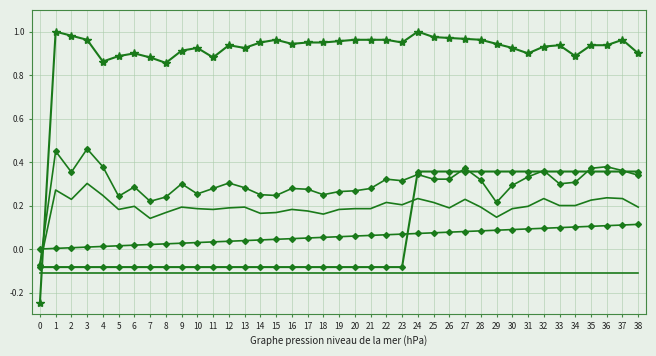

Reading left to right, extract all data points from this chart.

col_1: 0=-0.2	1=1.0	2=1.0	3=1.0	4=0.9	5=0.9	6=0.9	7=0.9	8=0.9	9=0.9	10=0.9	11=0.9	12=0.9	13=0.9	14=1.0	15=1.0	16=0.9	17=1.0	18=1.0	19=1.0	20=1.0	21=1.0	22=1.0	23=1.0	24=1.0	25=1.0	26=1.0	27=1.0	28=1.0	29=0.9	30=0.9	31=0.9	32=0.9	33=0.9	34=0.9	35=0.9	36=0.9	37=1.0	38=0.9
col_3: 0=-0.1	1=0.5	2=0.4	3=0.5	4=0.4	5=0.2	6=0.3	7=0.2	8=0.2	9=0.3	10=0.3	11=0.3	12=0.3	13=0.3	14=0.2	15=0.2	16=0.3	17=0.3	18=0.2	19=0.3	20=0.3	21=0.3	22=0.3	23=0.3	24=0.3	25=0.3	26=0.3	27=0.4	28=0.3	29=0.2	30=0.3	31=0.3	32=0.4	33=0.3	34=0.3	35=0.4	36=0.4	37=0.4	38=0.3
col_7: 0=-0.1	1=-0.1	2=-0.1	3=-0.1	4=-0.1	5=-0.1	6=-0.1	7=-0.1	8=-0.1	9=-0.1	10=-0.1	11=-0.1	12=-0.1	13=-0.1	14=-0.1	15=-0.1	16=-0.1	17=-0.1	18=-0.1	19=-0.1	20=-0.1	21=-0.1	22=-0.1	23=-0.1	24=-0.1	25=-0.1	26=-0.1	27=-0.1	28=-0.1	29=-0.1	30=-0.1	31=-0.1	32=-0.1	33=-0.1	34=-0.1	35=-0.1	36=-0.1	37=-0.1	38=-0.1
col_28: 0=-0.1	1=-0.1	2=-0.1	3=-0.1	4=-0.1	5=-0.1	6=-0.1	7=-0.1	8=-0.1	9=-0.1	10=-0.1	11=-0.1	12=-0.1	13=-0.1	14=-0.1	15=-0.1	16=-0.1	17=-0.1	18=-0.1	19=-0.1	20=-0.1	21=-0.1	22=-0.1	23=-0.1	24=0.4	25=0.4	26=0.4	27=0.4	28=0.4	29=0.4	30=0.4	31=0.4	32=0.4	33=0.4	34=0.4	35=0.4	36=0.4	37=0.4	38=0.4
col_4: 0=-0.1	1=0.3	2=0.2	3=0.3	4=0.2	5=0.2	6=0.2	7=0.1	8=0.2	9=0.2	10=0.2	11=0.2	12=0.2	13=0.2	14=0.2	15=0.2	16=0.2	17=0.2	18=0.2	19=0.2	20=0.2	21=0.2	22=0.2	23=0.2	24=0.2	25=0.2	26=0.2	27=0.2	28=0.2	29=0.1	30=0.2	31=0.2	32=0.2	33=0.2	34=0.2	35=0.2	36=0.2	37=0.2	38=0.2
col_40: 0=0.0	1=0.0	2=0.0	3=0.0	4=0.0	5=0.0	6=0.0	7=0.0	8=0.0	9=0.0	10=0.0	11=0.0	12=0.0	13=0.0	14=0.0	15=0.0	16=0.0	17=0.1	18=0.1	19=0.1	20=0.1	21=0.1	22=0.1	23=0.1	24=0.1	25=0.1	26=0.1	27=0.1	28=0.1	29=0.1	30=0.1	31=0.1	32=0.1	33=0.1	34=0.1	35=0.1	36=0.1	37=0.1	38=0.1